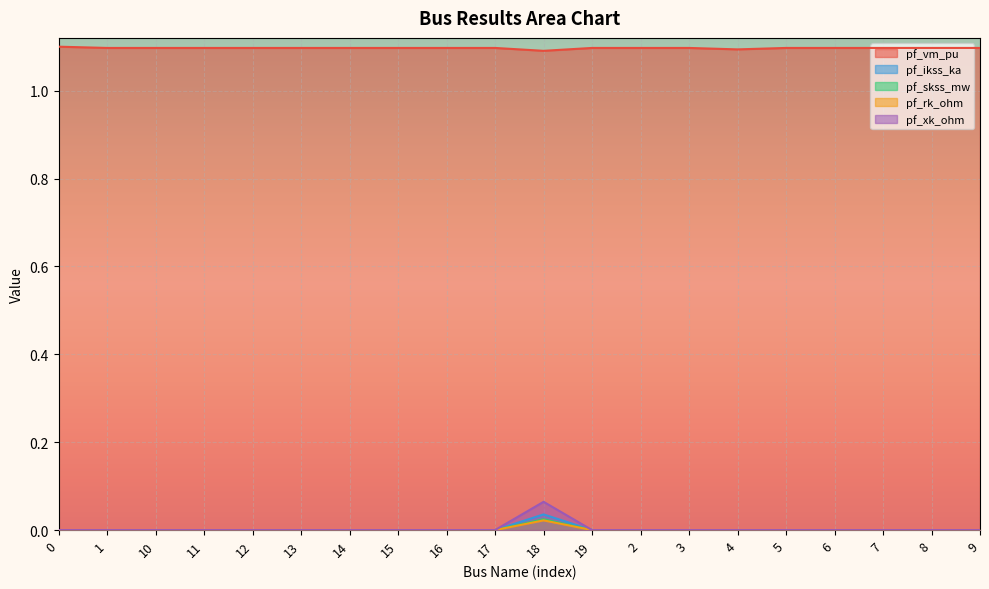

True or false: pf_rk_ohm and pf_vm_pu cross at least once.

False